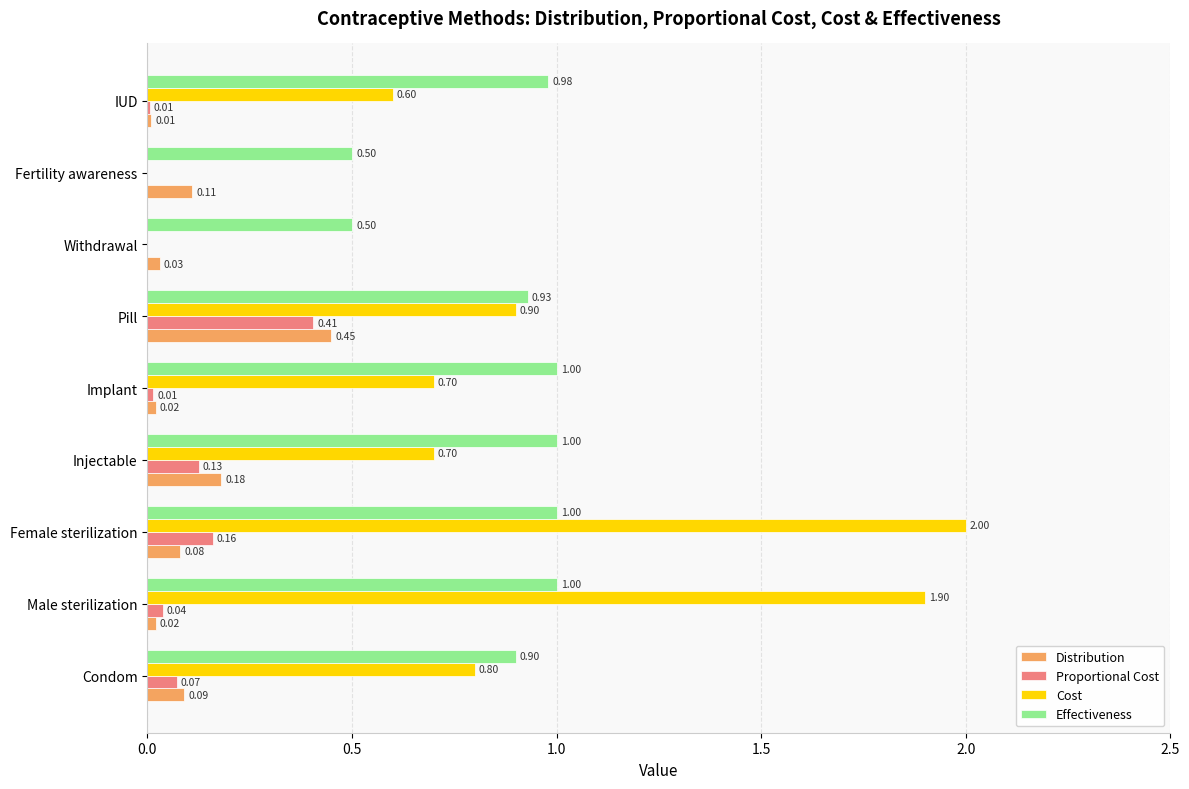

At which category is the sum across all series the highest?

Female sterilization